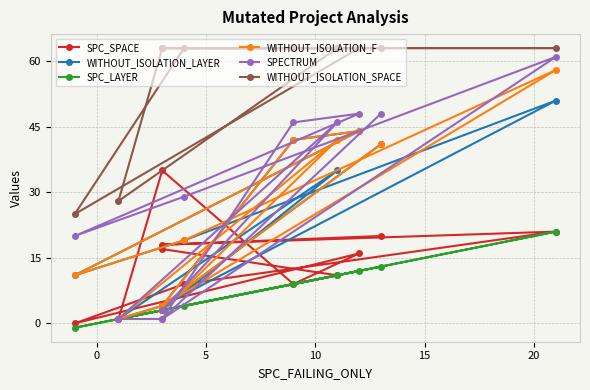

How many lines are shown in the chart?

6